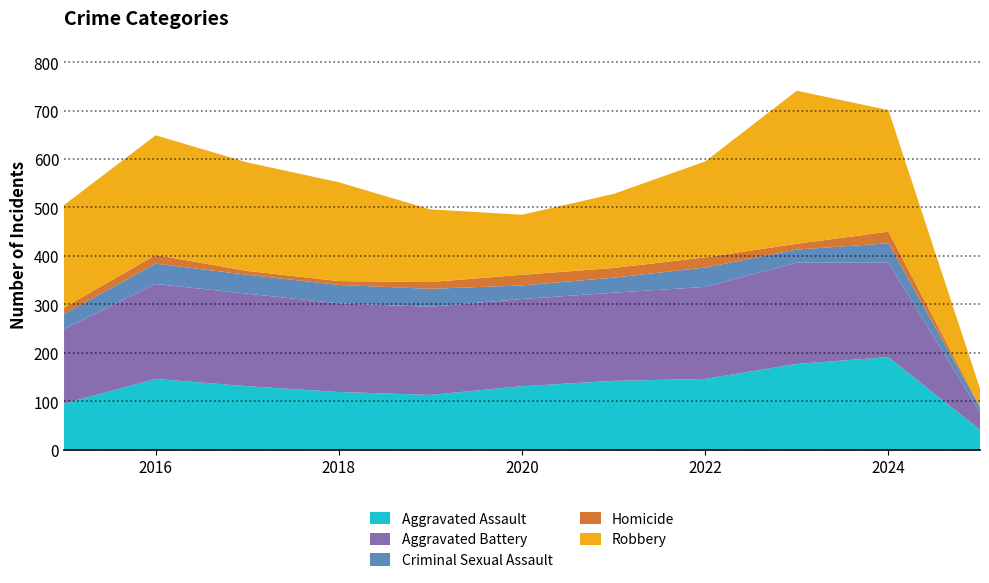

Reading left to right, transcribe all the data shown in this chart.

Aggravated Assault: 2015=95	2016=146	2017=131	2018=119	2019=113	2020=131	2021=142	2022=146	2023=177	2024=191	2025=41
Aggravated Battery: 2015=154	2016=196	2017=191	2018=183	2019=182	2020=180	2021=182	2022=190	2023=209	2024=195	2025=36
Criminal Sexual Assault: 2015=31	2016=42	2017=39	2018=38	2019=37	2020=28	2021=31	2022=40	2023=27	2024=40	2025=10
Homicide: 2015=13	2016=18	2017=8	2018=8	2019=14	2020=22	2021=20	2022=21	2023=12	2024=24	2025=2
Robbery: 2015=212	2016=247	2017=224	2018=204	2019=150	2020=124	2021=153	2022=198	2023=316	2024=251	2025=37